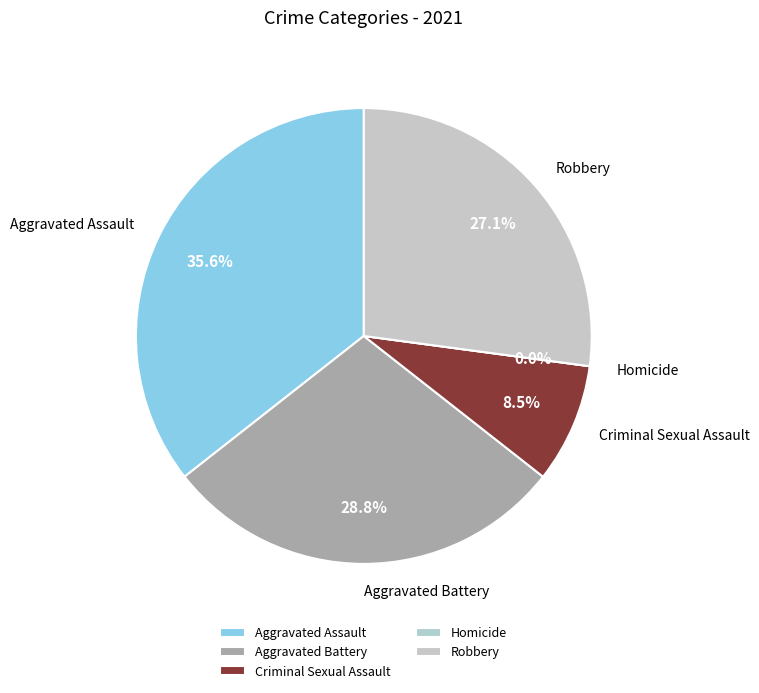

What is the ratio of the value at Aggravated Assault to the value at Aggravated Battery?

1.2